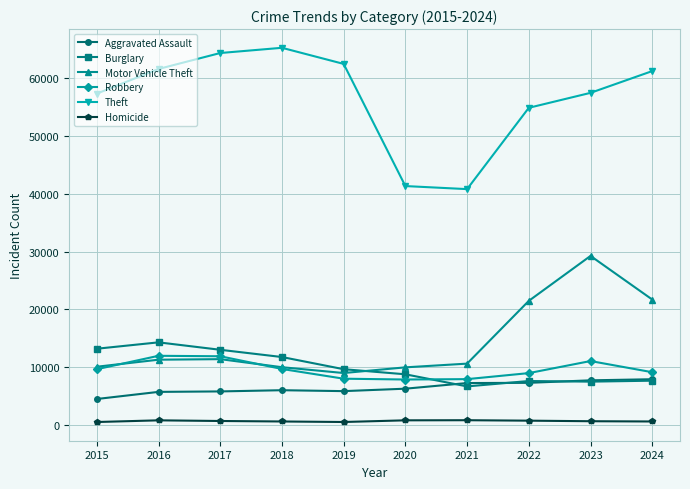

Does the chart display data point markers on the line(s)?

Yes